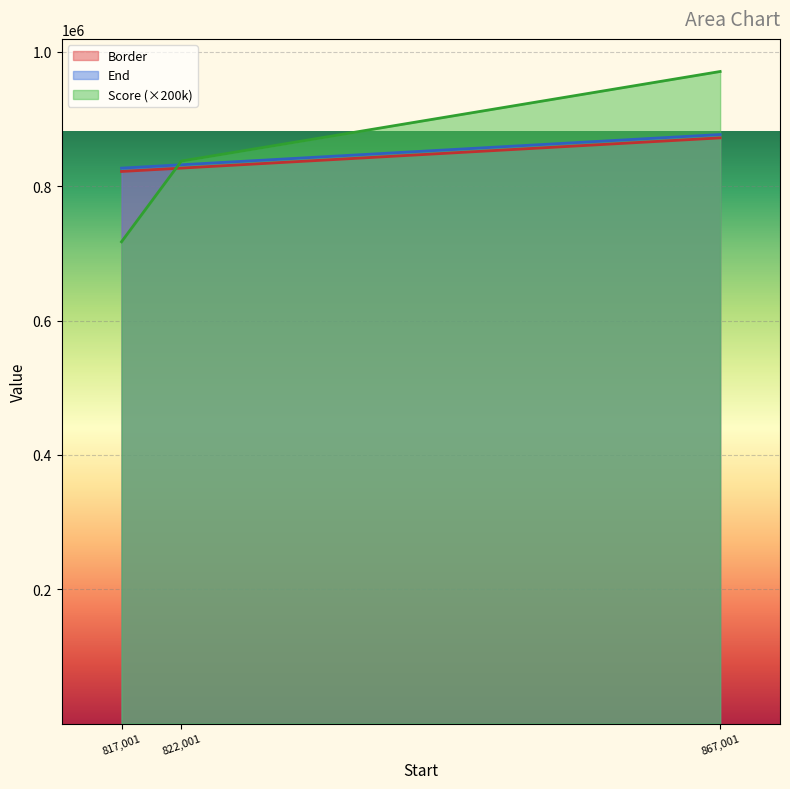

What is the maximum value shown in the chart?

970851.2